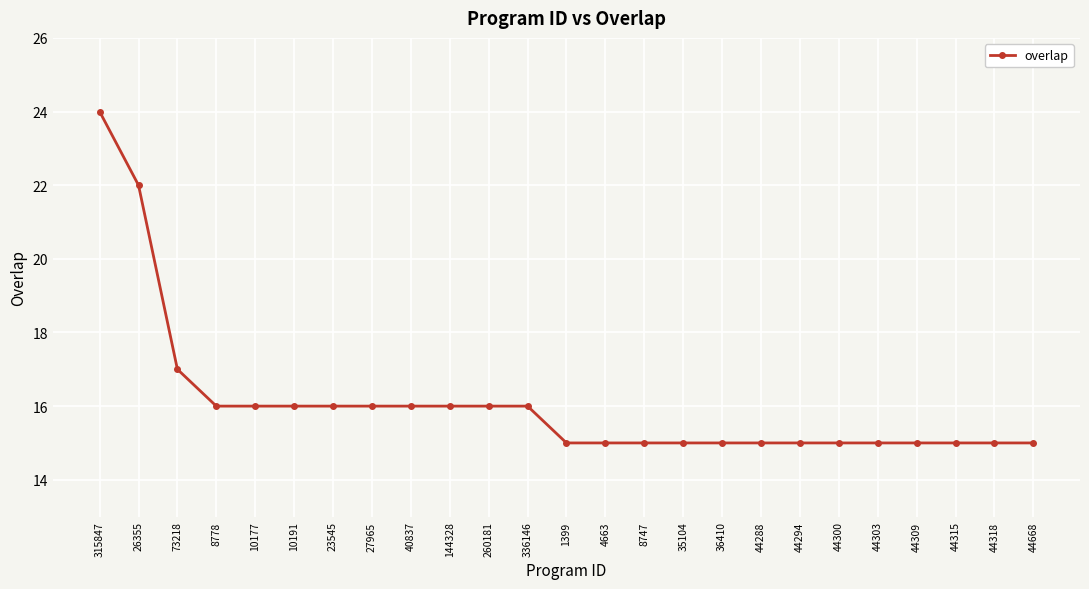

What is the difference between the maximum and minimum values?

9